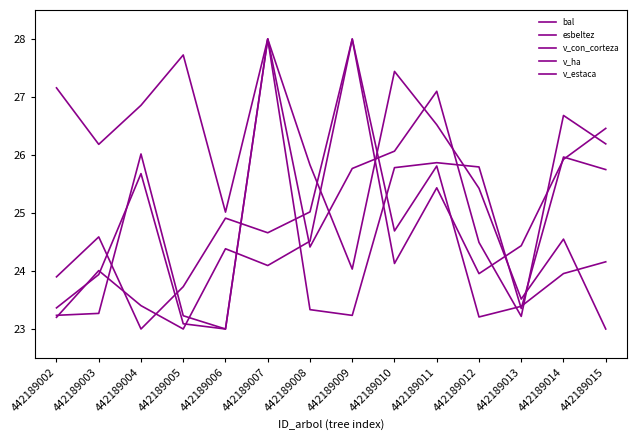

Reading left to right, extract all data points from this chart.

bal: 442189002=27.2	442189003=26.2	442189004=26.9	442189005=27.7	442189006=25.0	442189007=28.0	442189008=25.8	442189009=24.0	442189010=27.4	442189011=26.5	442189012=25.4	442189013=23.5	442189014=24.5	442189015=23.0
esbeltez: 442189002=23.4	442189003=23.9	442189004=25.7	442189005=23.1	442189006=23.0	442189007=28.0	442189008=24.4	442189009=25.8	442189010=26.1	442189011=27.1	442189012=24.5	442189013=23.2	442189014=26.7	442189015=26.2
v_con_corteza: 442189002=23.9	442189003=24.6	442189004=23.0	442189005=23.7	442189006=24.9	442189007=24.7	442189008=25.0	442189009=28.0	442189010=24.7	442189011=25.8	442189012=23.2	442189013=23.4	442189014=24.0	442189015=24.2
v_ha: 442189002=23.2	442189003=24.0	442189004=23.4	442189005=23.0	442189006=24.4	442189007=24.1	442189008=24.5	442189009=28.0	442189010=24.1	442189011=25.4	442189012=24.0	442189013=24.4	442189014=25.9	442189015=26.5
v_estaca: 442189002=23.2	442189003=23.3	442189004=26.0	442189005=23.2	442189006=23.0	442189007=28.0	442189008=23.3	442189009=23.2	442189010=25.8	442189011=25.9	442189012=25.8	442189013=23.4	442189014=26.0	442189015=25.7